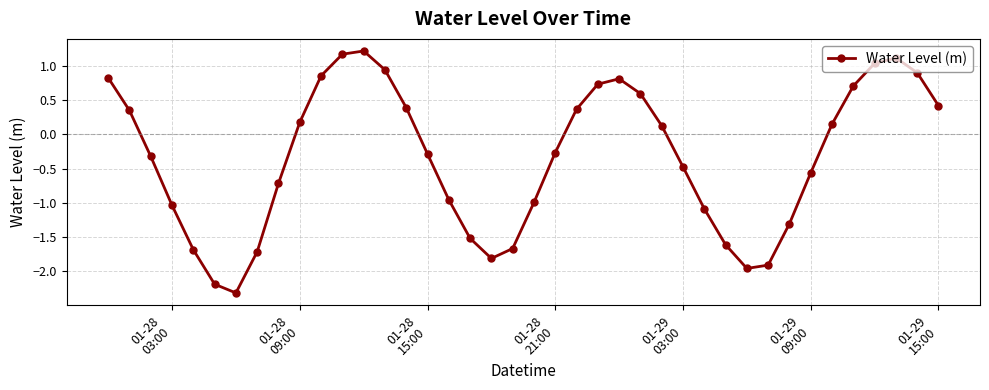

True or false: the data has more than 2 interior local peaks.

True